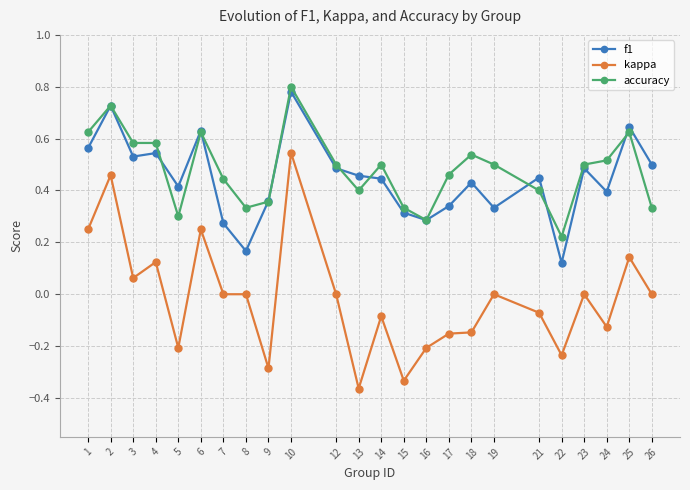

Which category has the highest value in the kappa series?

10